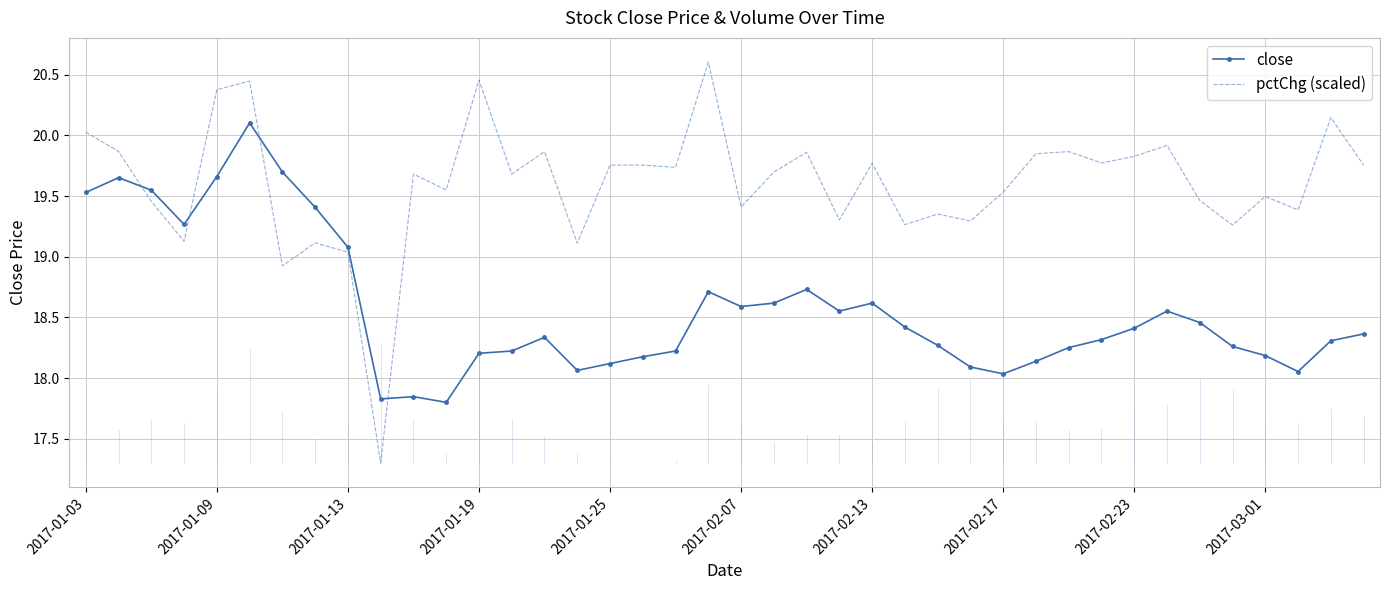

List the series in order of their peak value, highest first.

pctChg (scaled), close